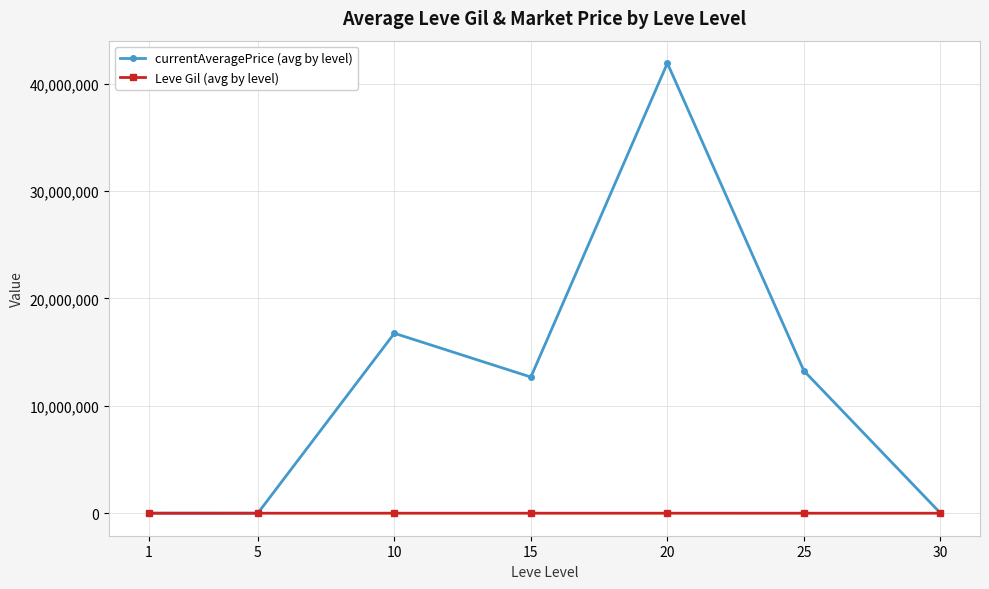

List the series in order of their peak value, lowest first.

Leve Gil (avg by level), currentAveragePrice (avg by level)